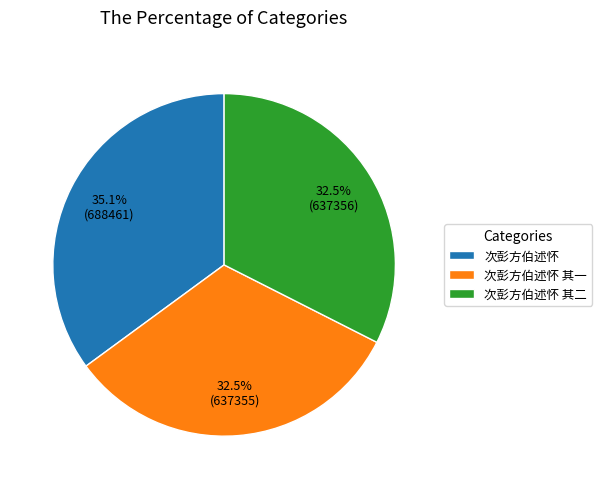

How many slices are in this pie chart?

3